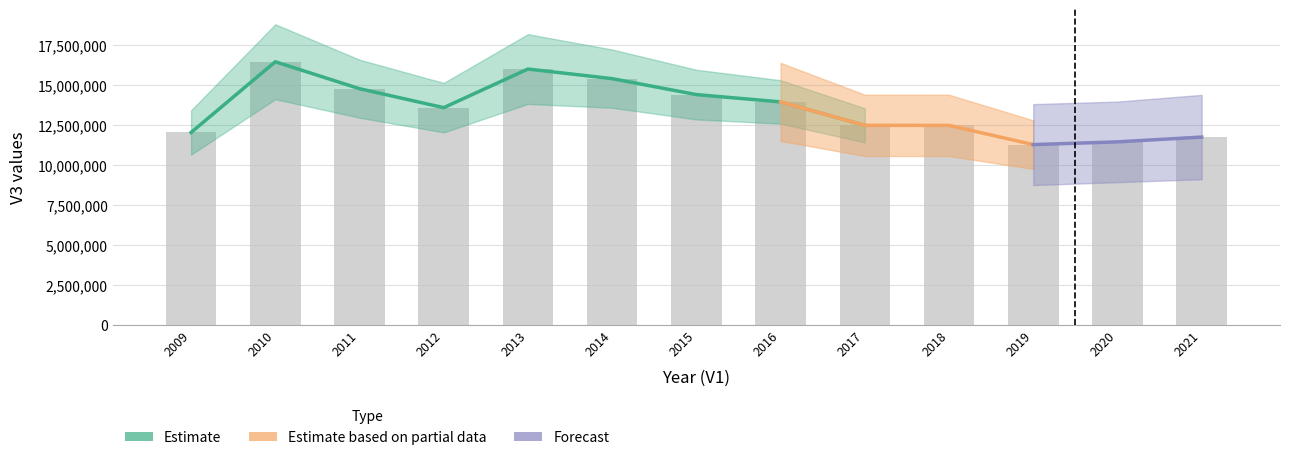

Count the number of categories in the chart.

13